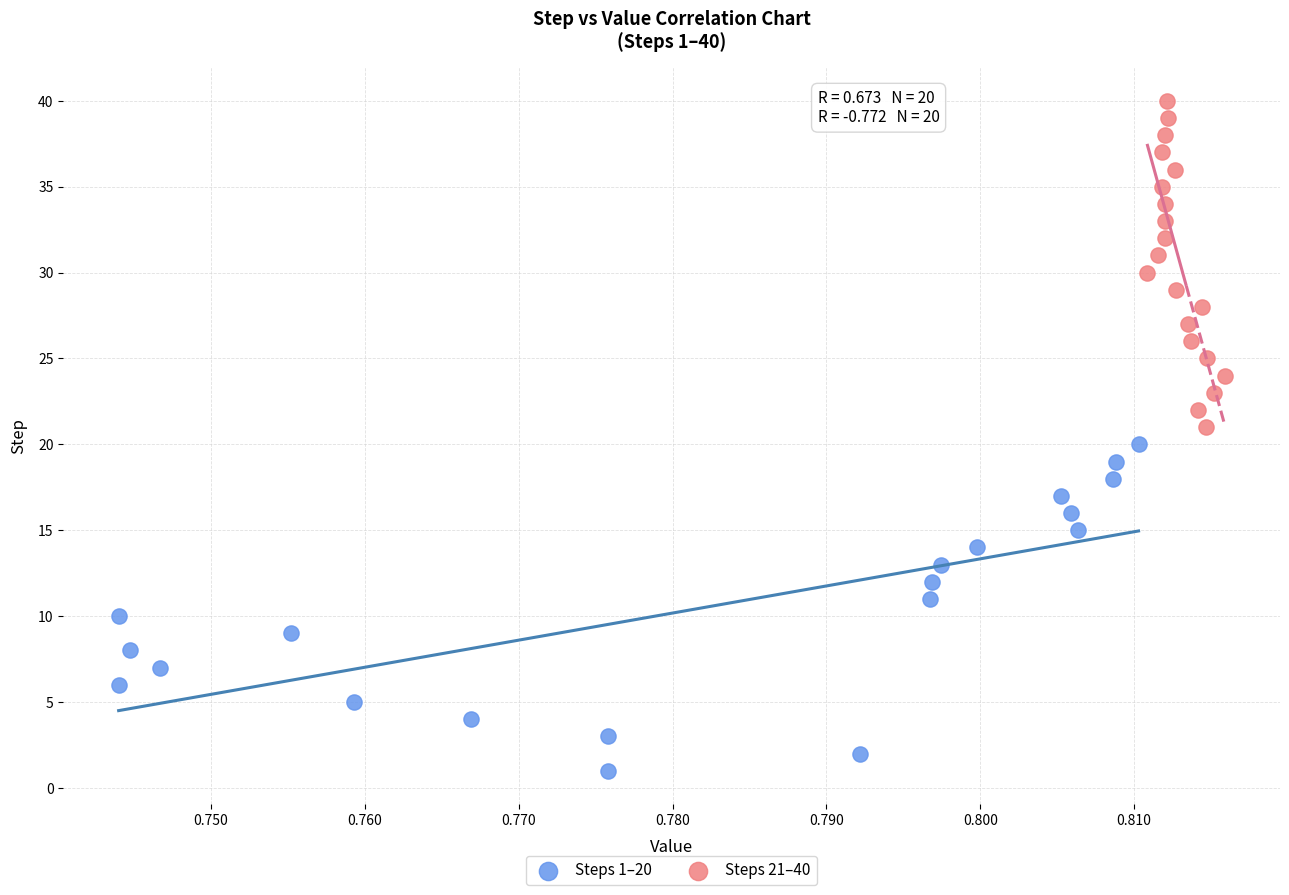

Which series reaches the maximum Y coordinate?

Steps 21–40